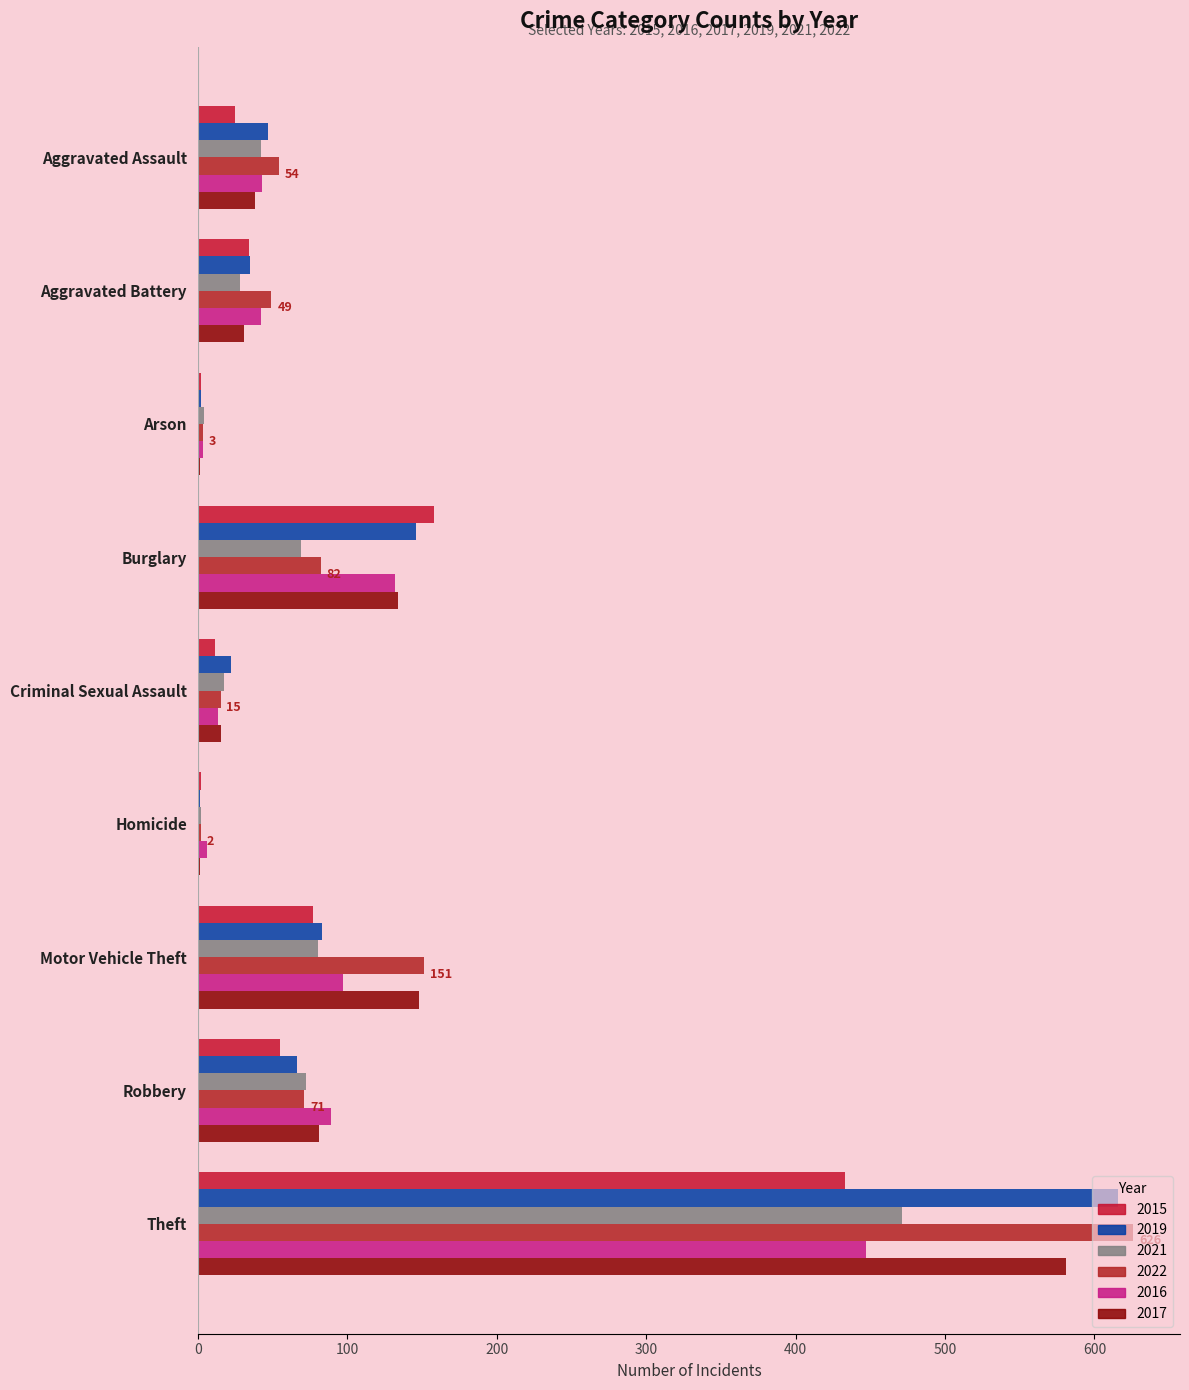

Count the number of data series in this chart.

6